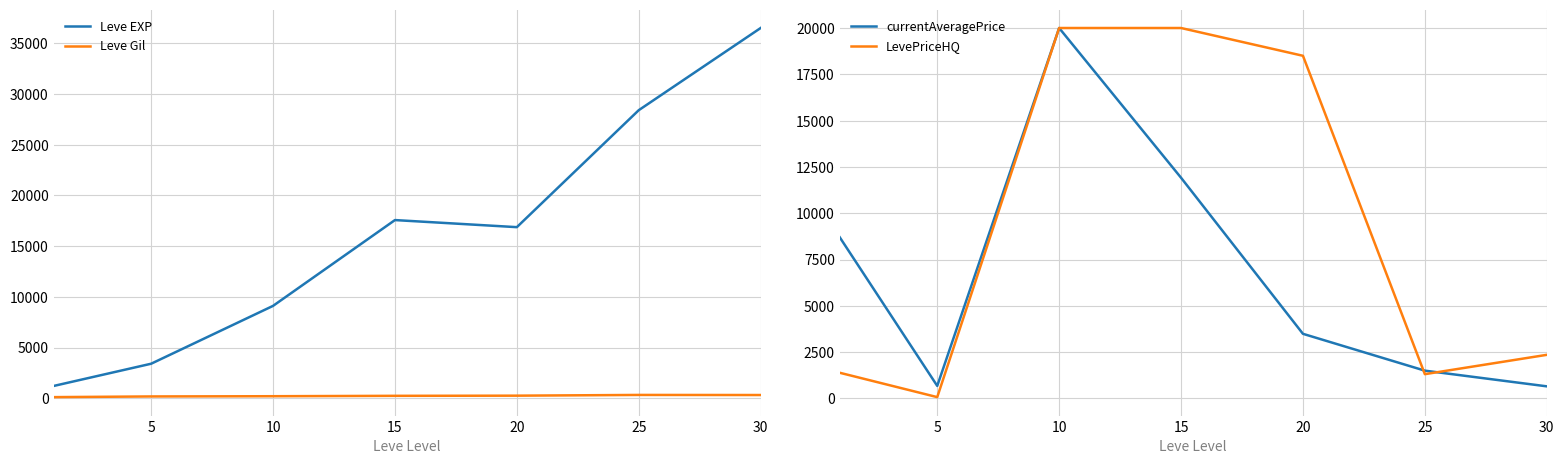

Between 15 and 0, which is larger?

15